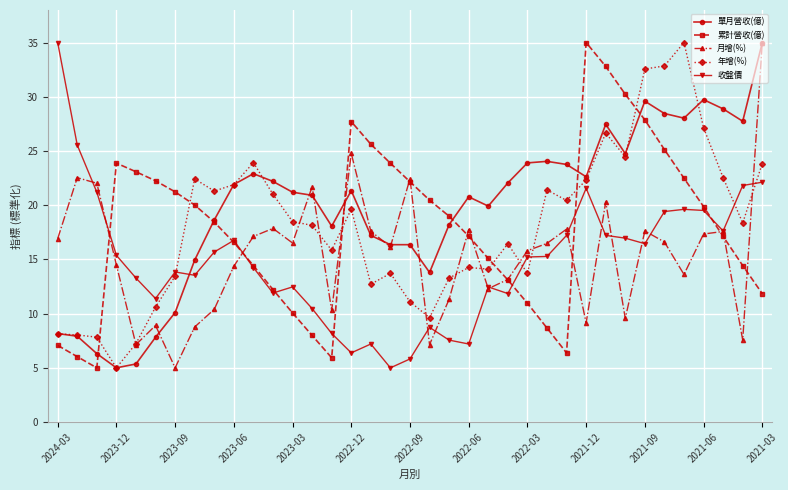

True or false: 月增(%) has more than 1 points higher than both neighbors.

True